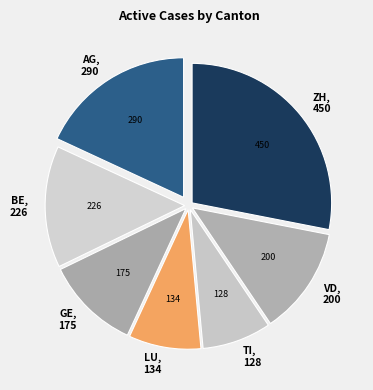

Combined, do BE and GE account for over 50%?

No